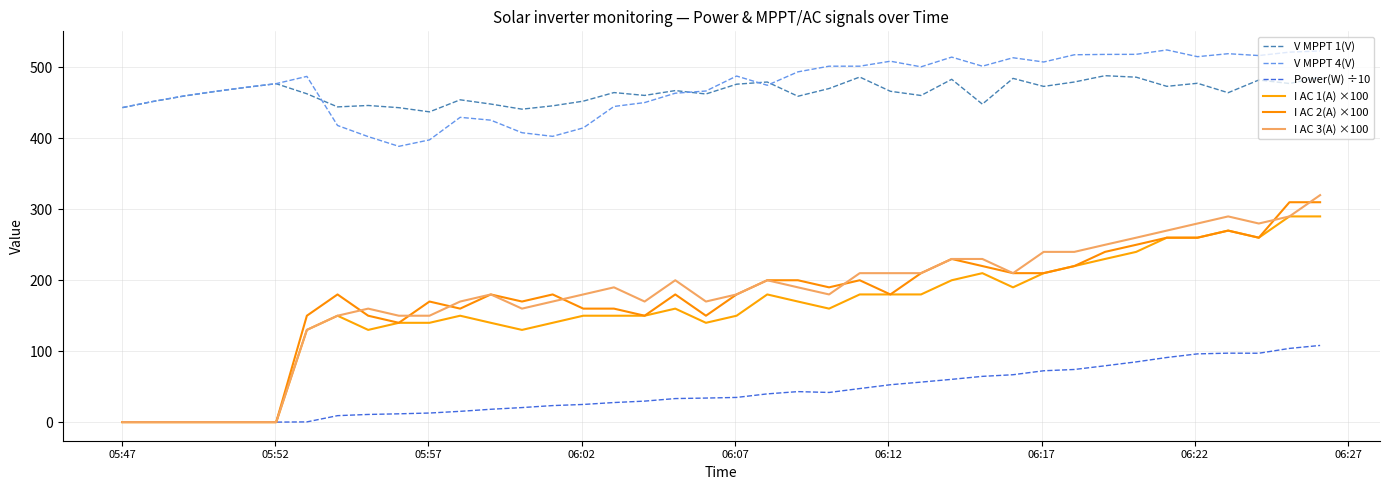

Which series has the largest total across all categories?

V MPPT 4(V)